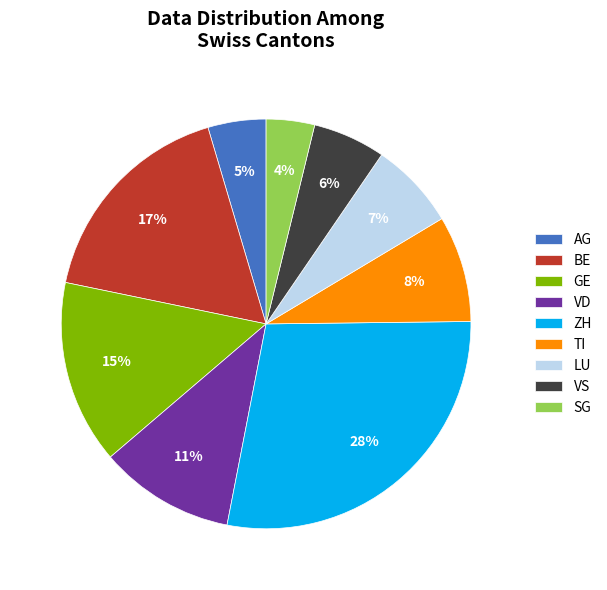

Which slice is the largest?

ZH